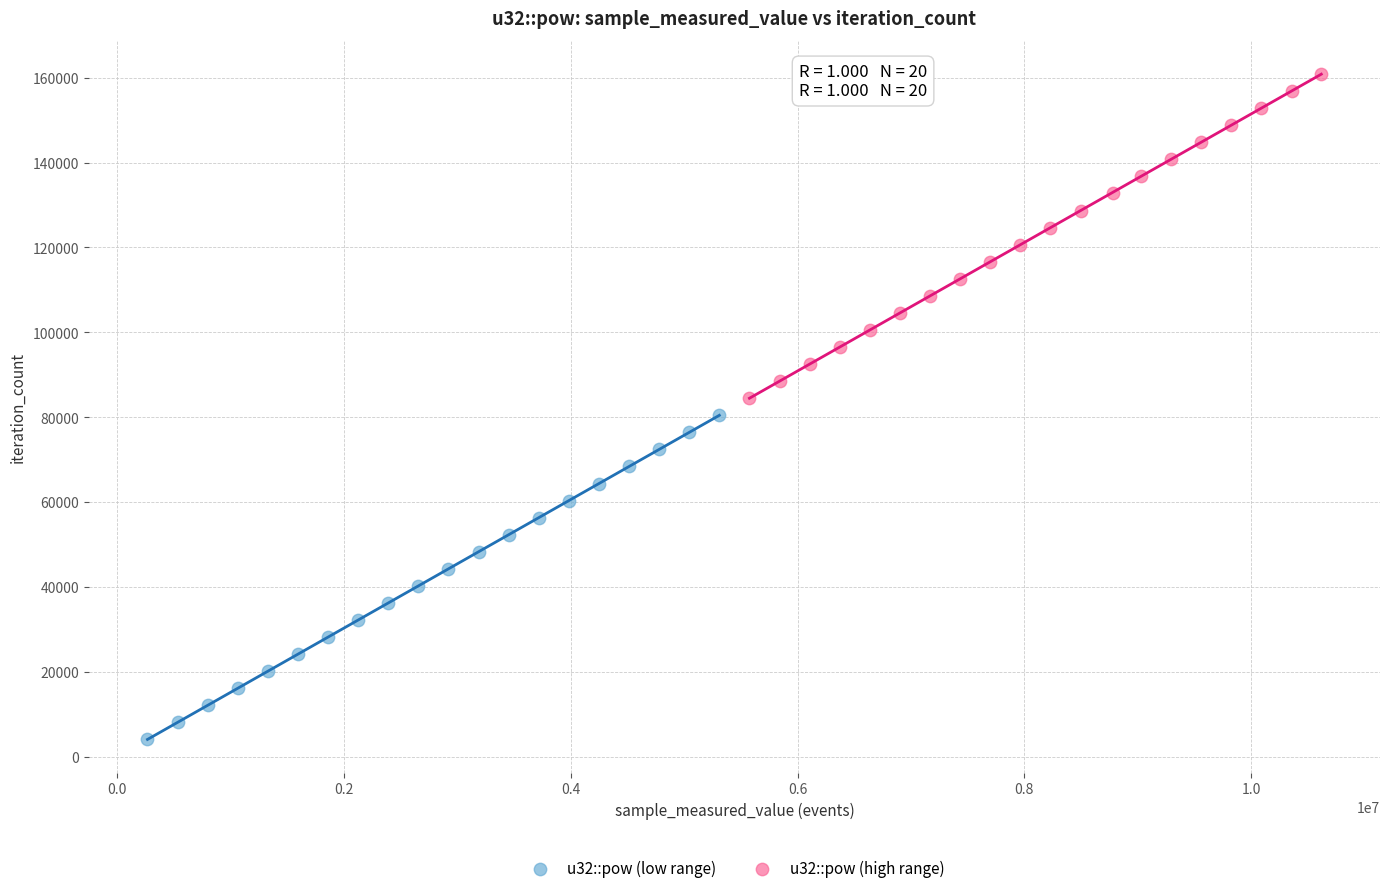

Which series contains the highest Y value?

u32::pow (high range)